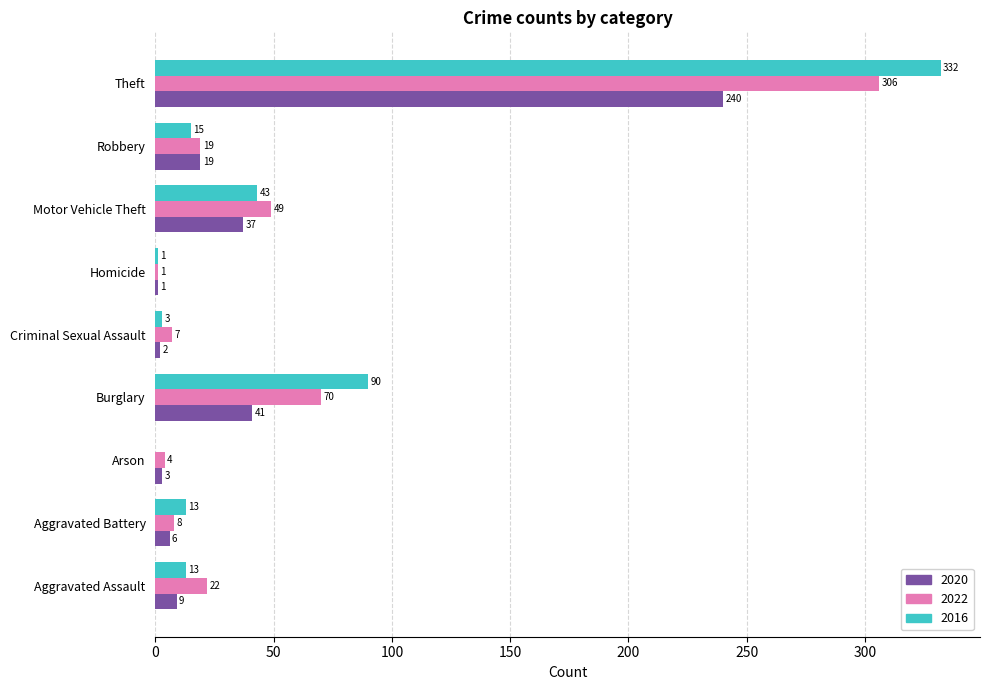

Which series has the largest total across all categories?

2016